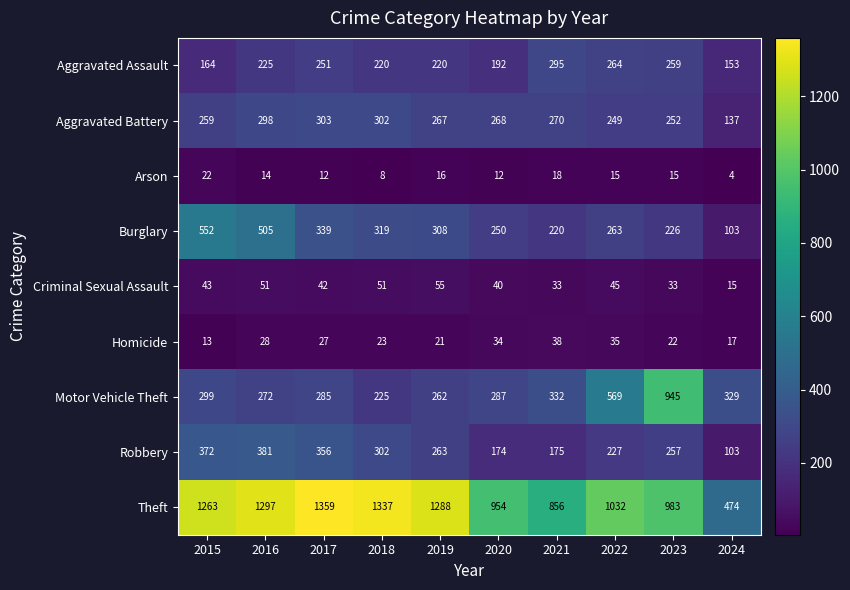

What is the approximate value of Robbery at 2015, to the nearest 50?

350